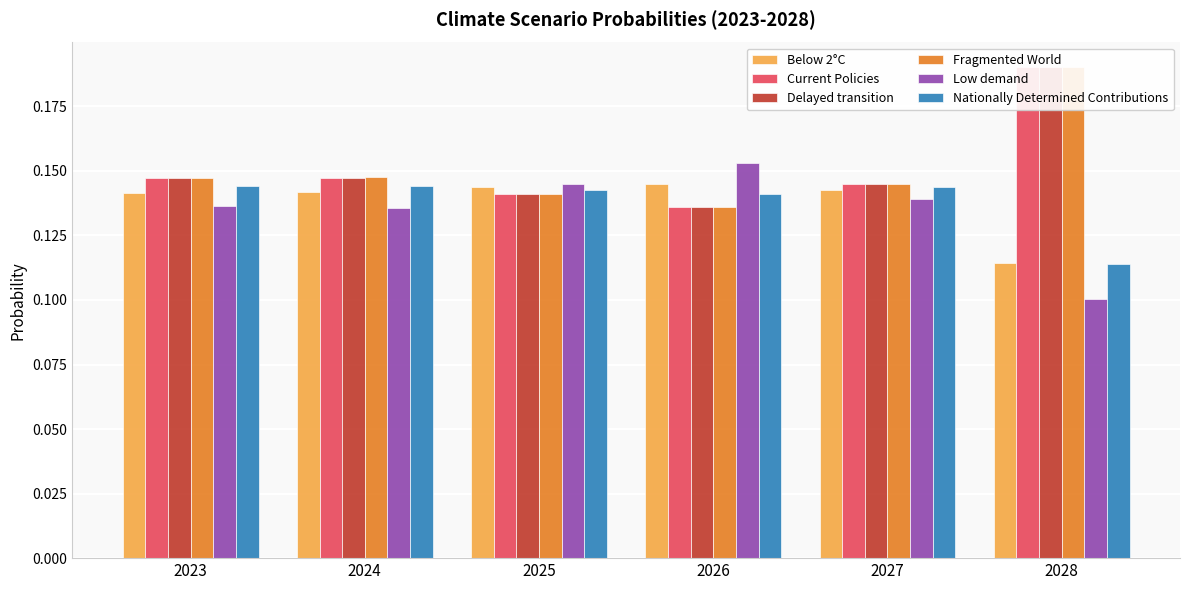

What is the sum of the Nationally Determined Contributions values at 2026 and 2025?

0.3